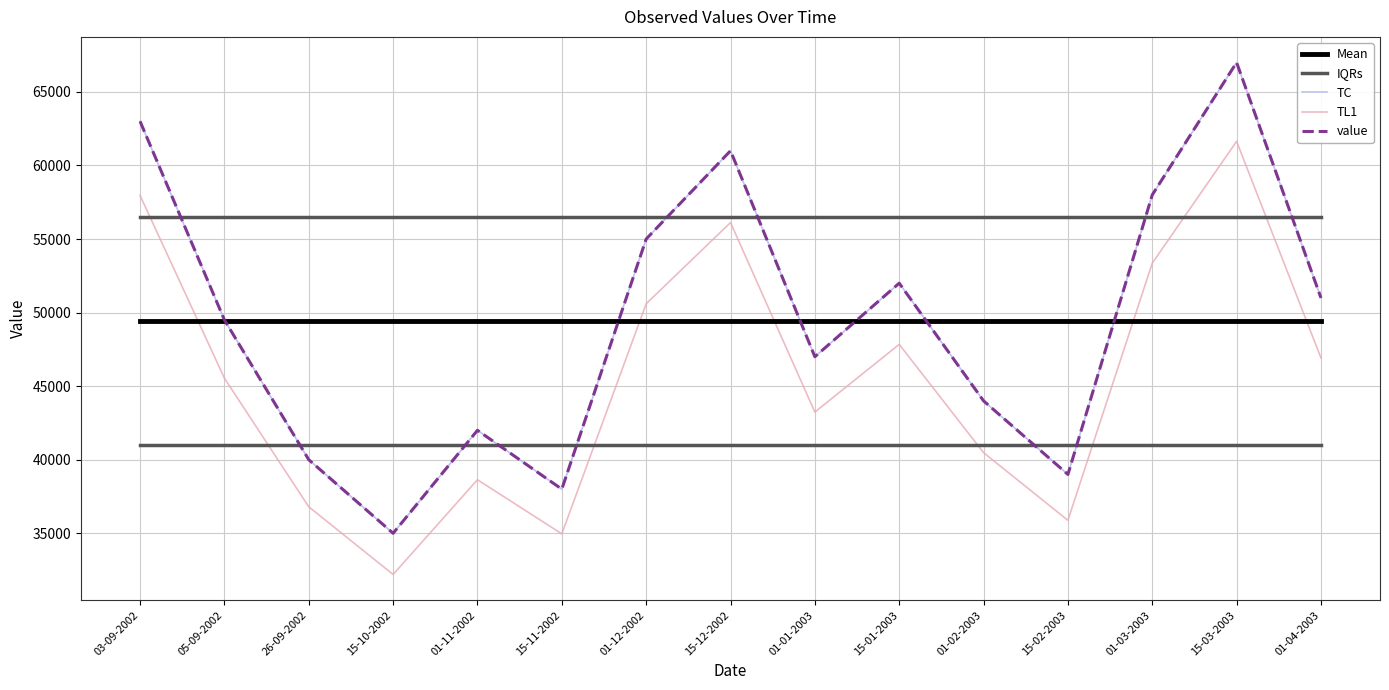

Does the chart have visible grid lines?

Yes